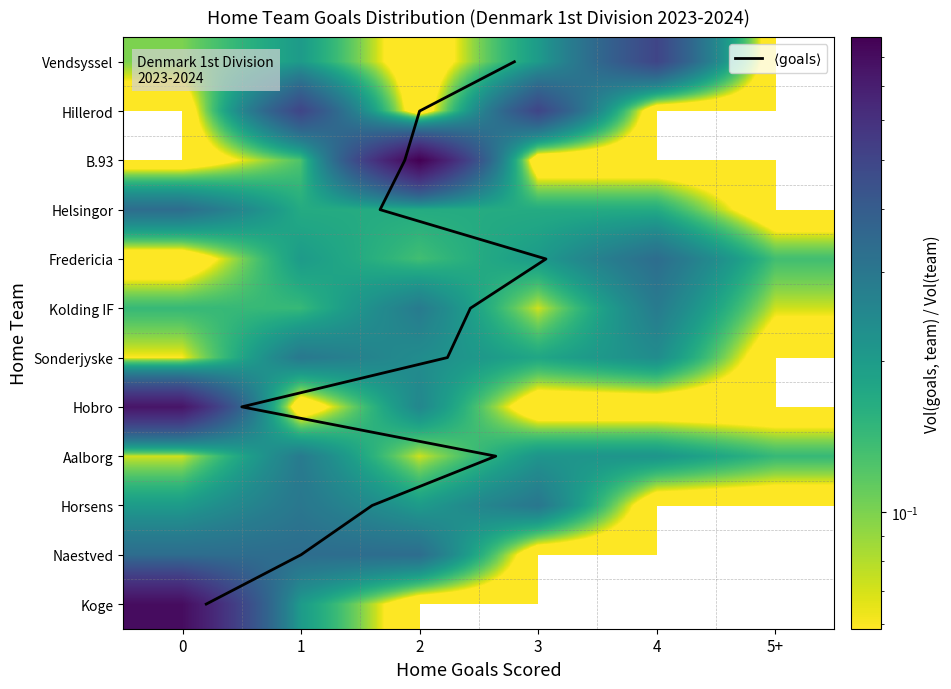

What is the difference between the Hobro values at 2 and 3?

0.2